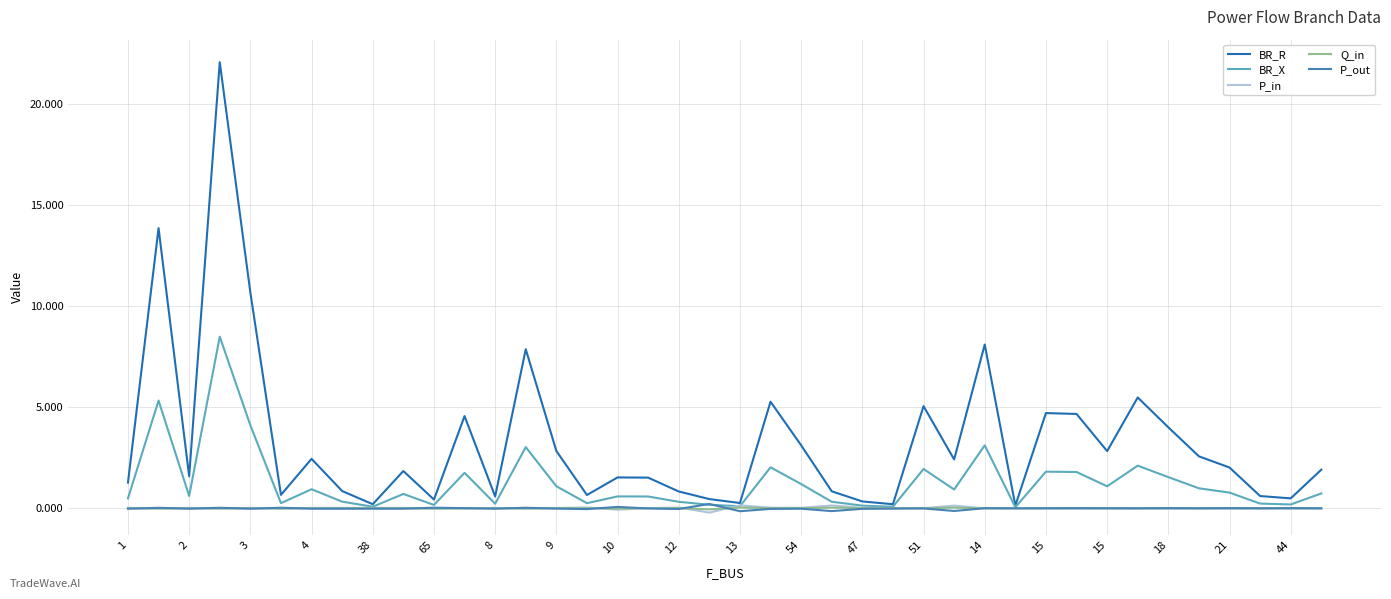

What is the average value of the BR_R series?

3.3